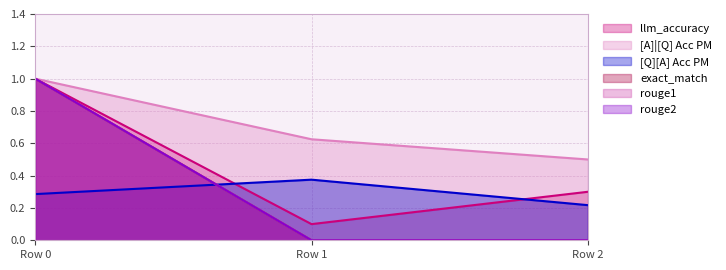

Rank the series at 0 from lowest to highest value.

[Q][A] Acc PM, llm_accuracy, [A]|[Q] Acc PM, exact_match, rouge1, rouge2